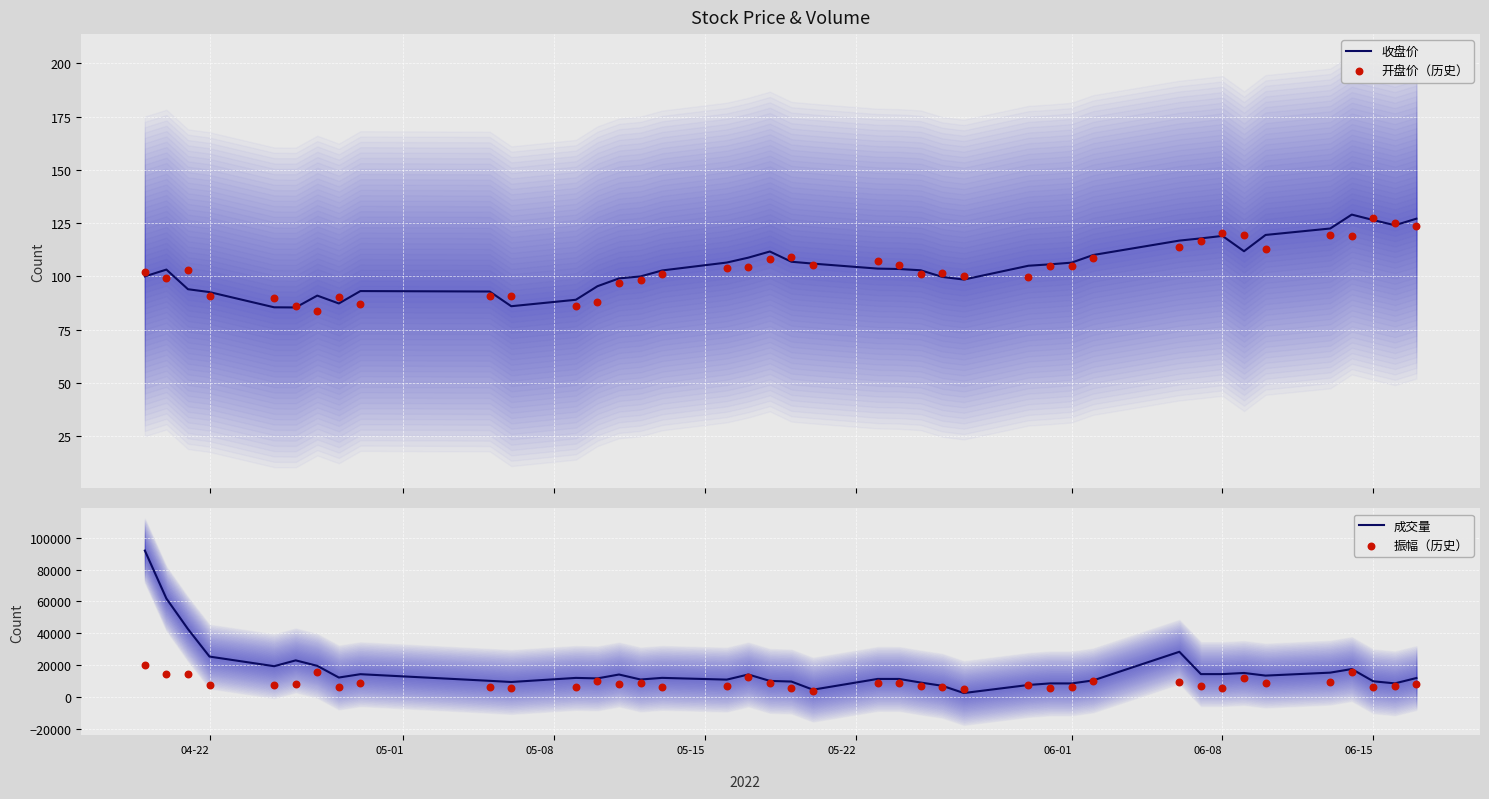

What are all the series names shown in the legend?

收盘价, 开盘价（历史）, 成交量, 振幅（历史）